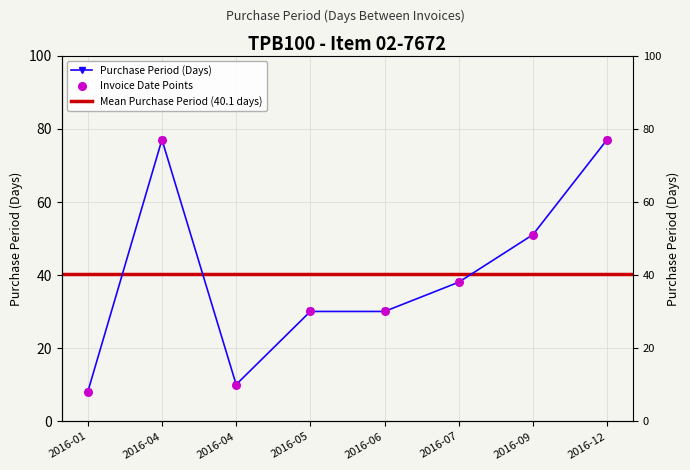

Approximately how many times larger is the value at 2016-01 compared to 2016-04?

0.1